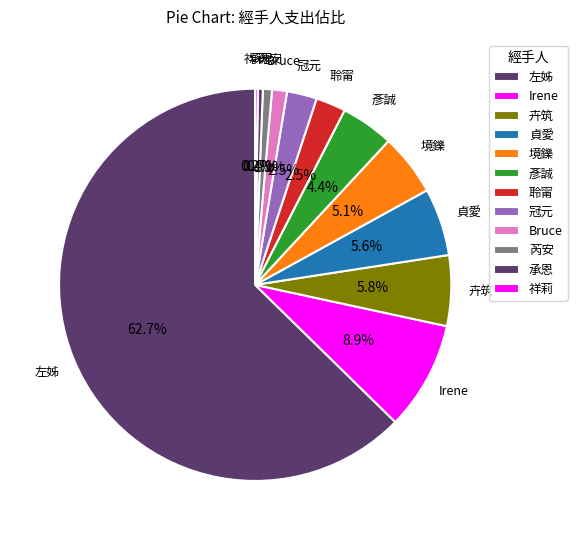

Which slice is the largest?

左姊